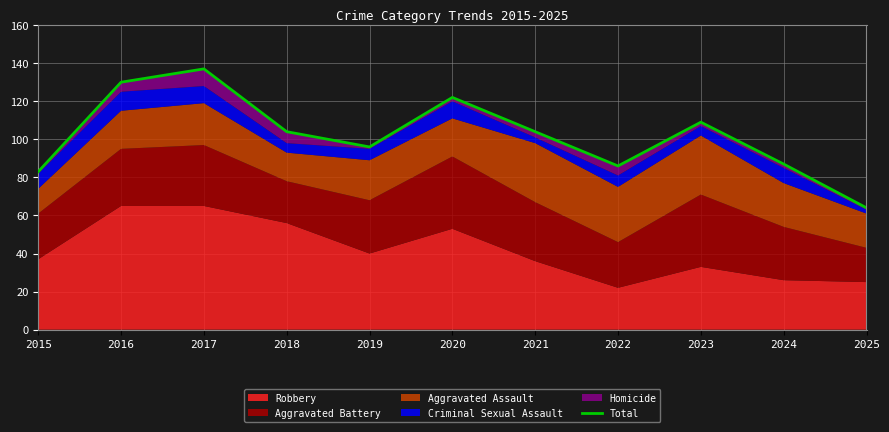

The value at 2018 is 104. True or false?

True